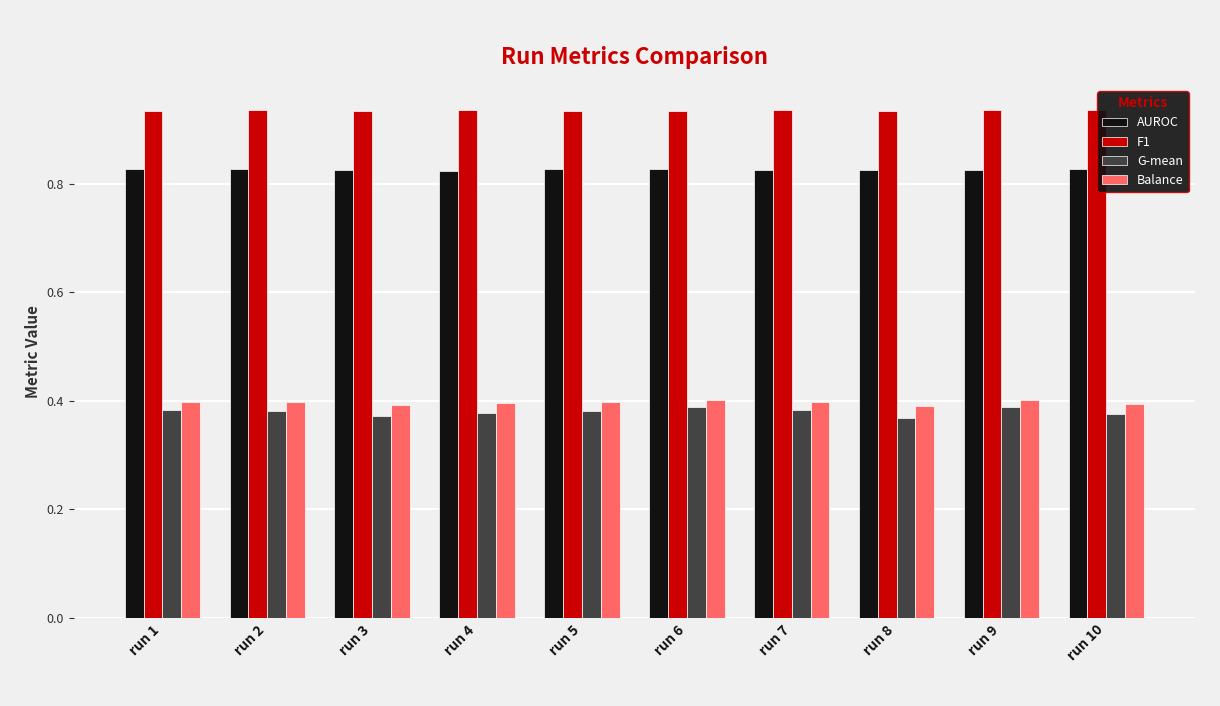

Which series has the largest total across all categories?

F1